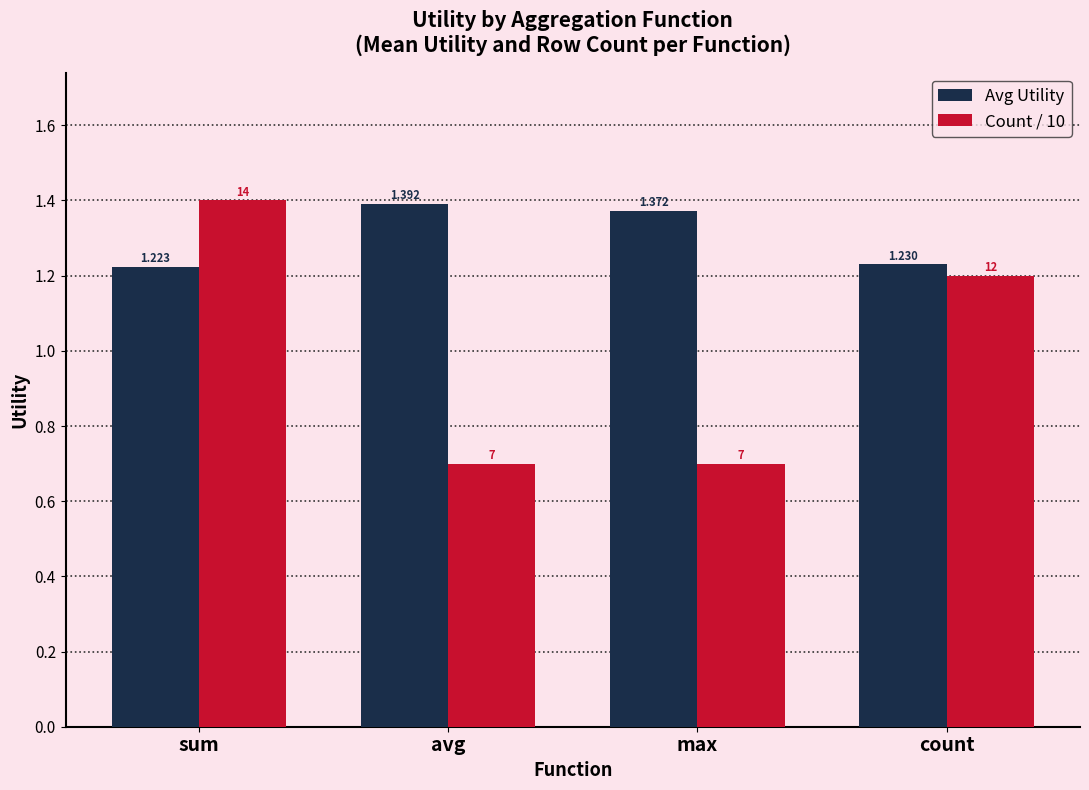

What is the average value of the Avg Utility series?

1.3